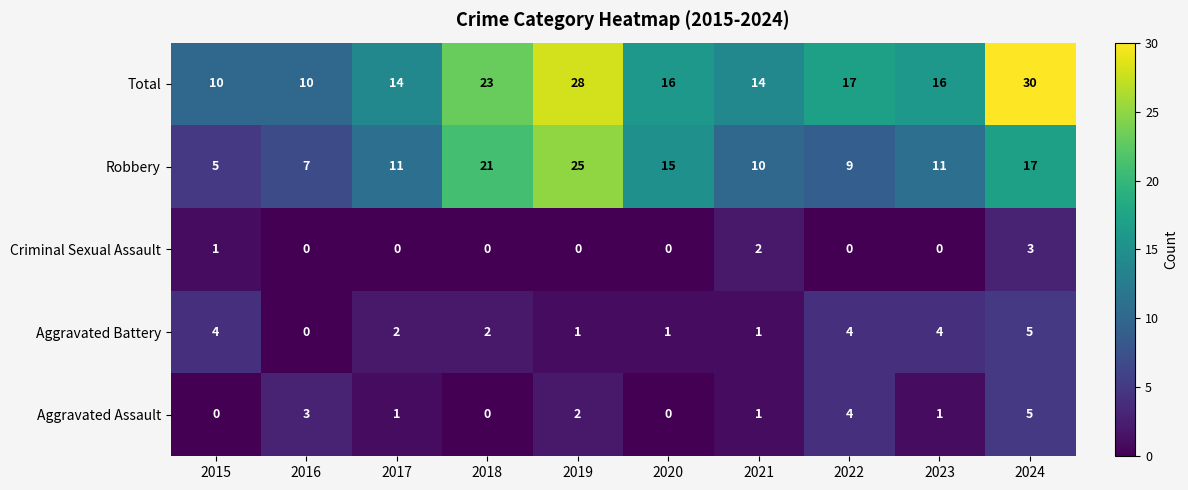

What is the difference between the Robbery values at 2015 and 2022?

4